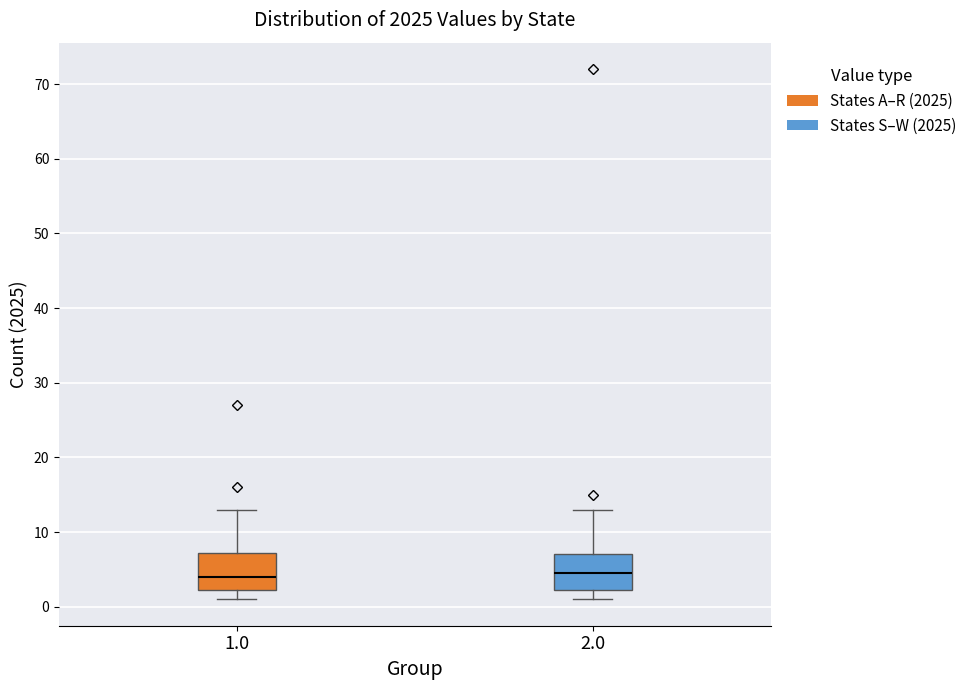

Reading left to right, transcribe this box plot: for each box, give where its median line is, the range the box spans, and where its two whiskers end, as read against the y-axis. The values are not printed on the chart, so give them approximately, as read against the axis.

1.0: median 4, box 2 to 7, whiskers 1 to 13
2.0: median 5, box 2 to 7, whiskers 1 to 13